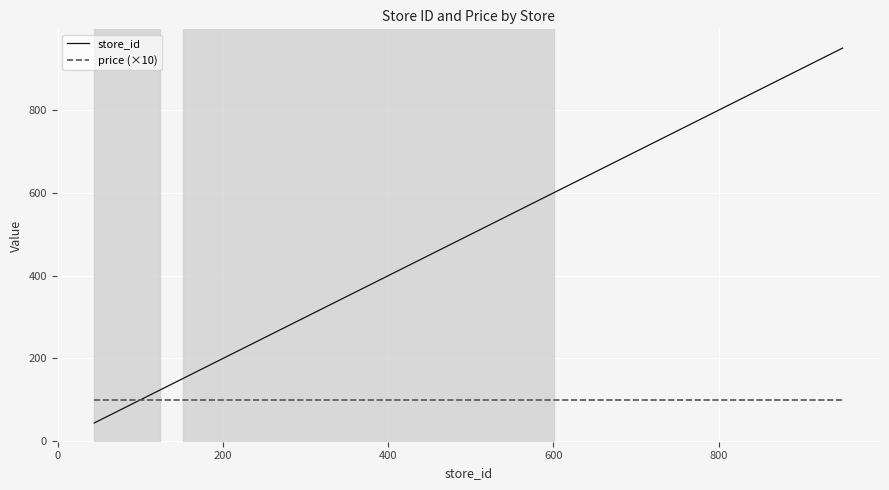

Which series has the largest range (max minus min)?

store_id